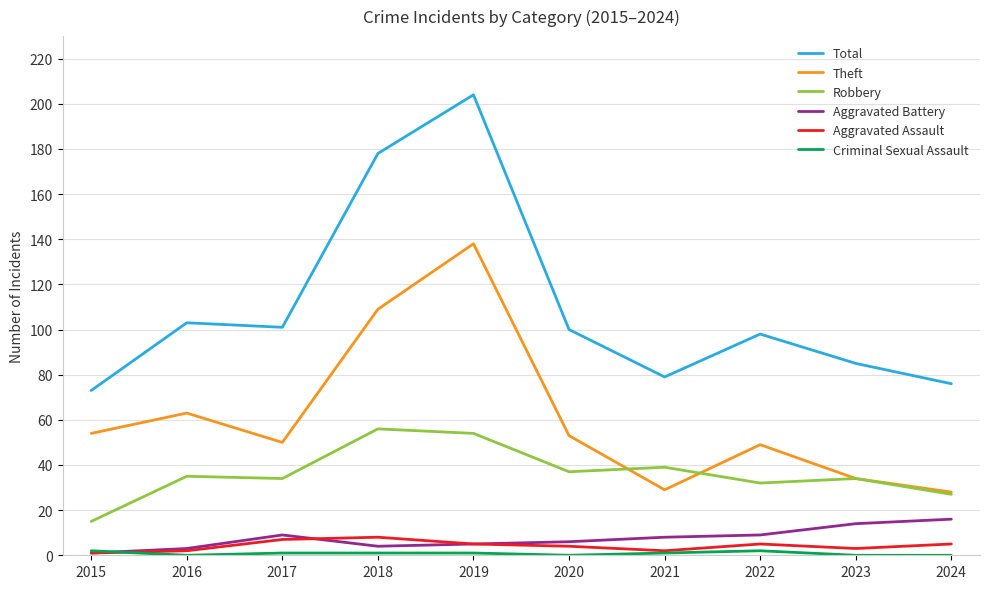

What is the average value of the Total series?

110